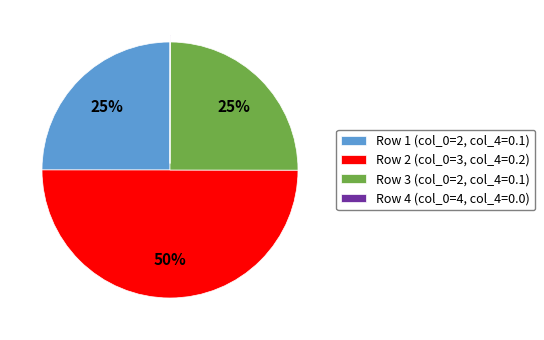

Does Row 3 (col_0=2, col_4=0.1) account for over 50% of the chart?

No